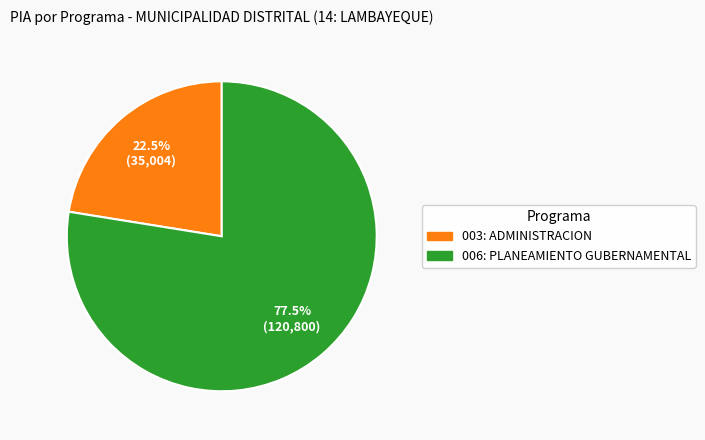

What is the smallest slice in the pie chart?

003: ADMINISTRACION